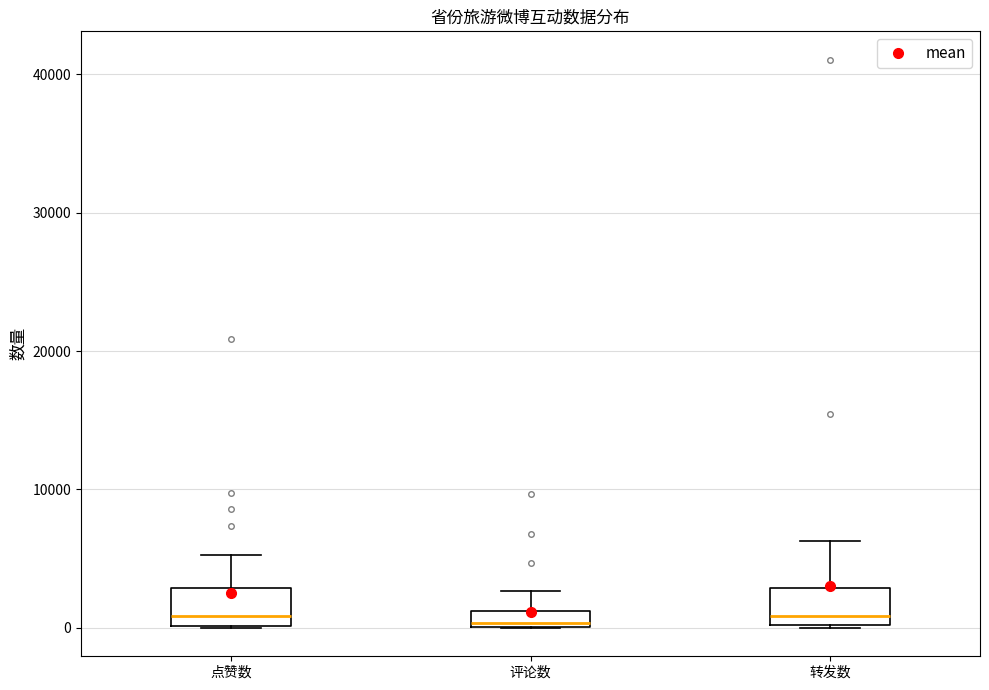

Where is the lower edge of the box for 评论数 on the y-axis? The values are not printed on the chart, so give them approximately, as read against the axis.

0